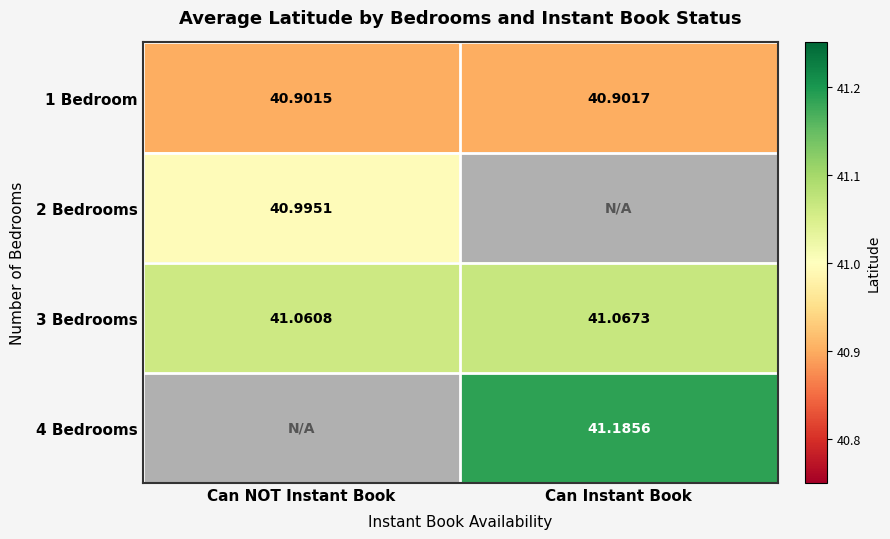

Which category has the lowest value across all series?

Can NOT Instant Book